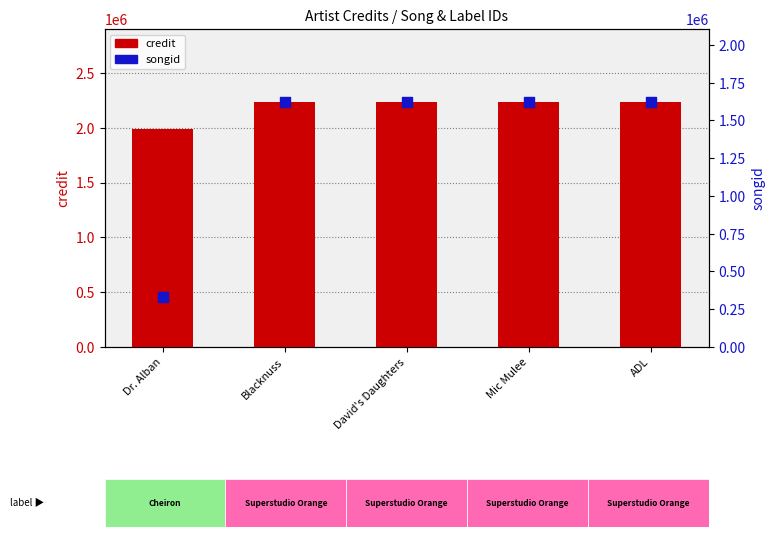

What are all the series names shown in the legend?

credit, songid